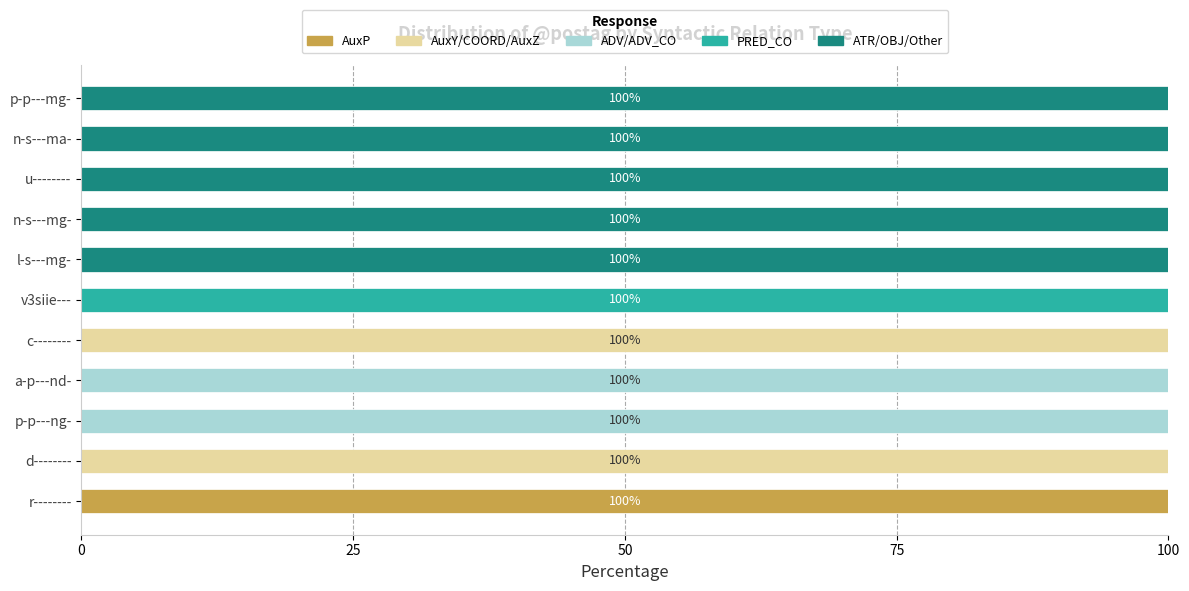

Which category has the highest value in the AuxP series?

r--------